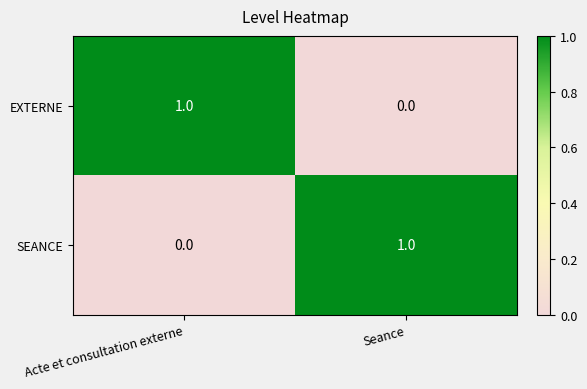

At Acte et consultation externe, list the series in order from largest to smallest.

EXTERNE, SEANCE